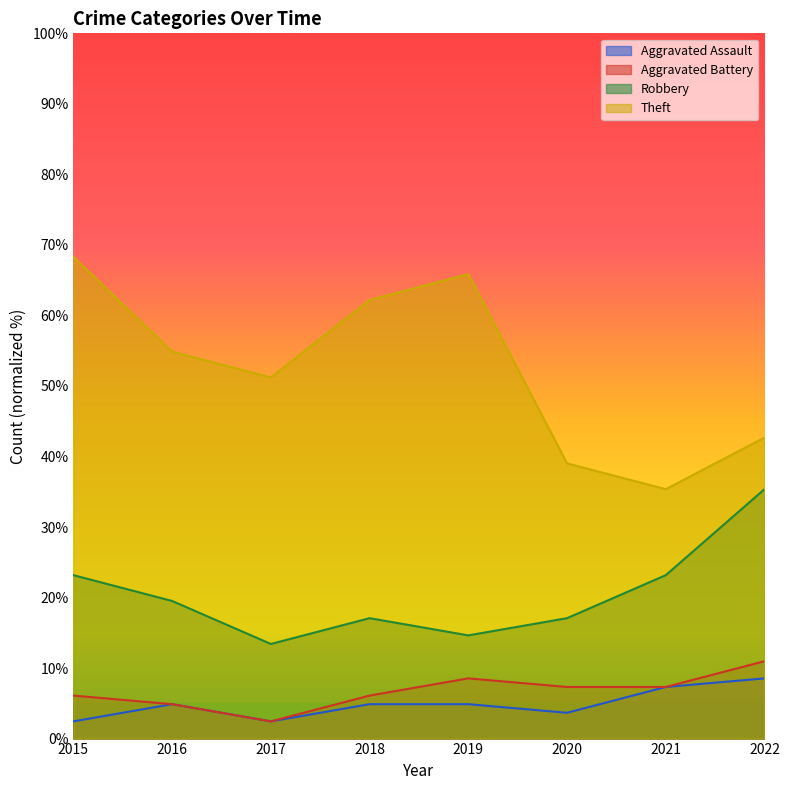

Is the value of Aggravated Assault at 2016 greater than the value of Theft at 2015?

No